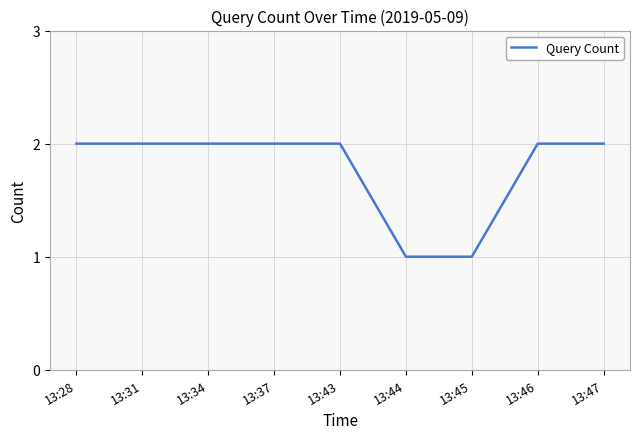

How many values are between 2 and 3?

7